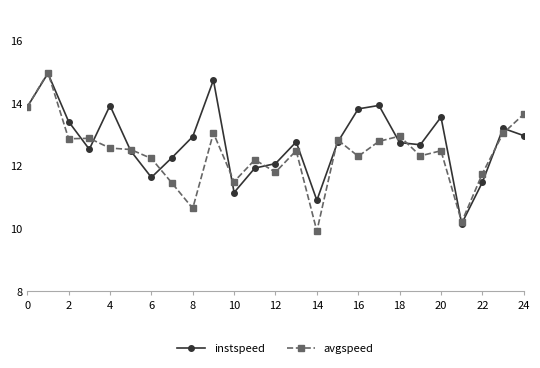

Does the chart display data point markers on the line(s)?

Yes